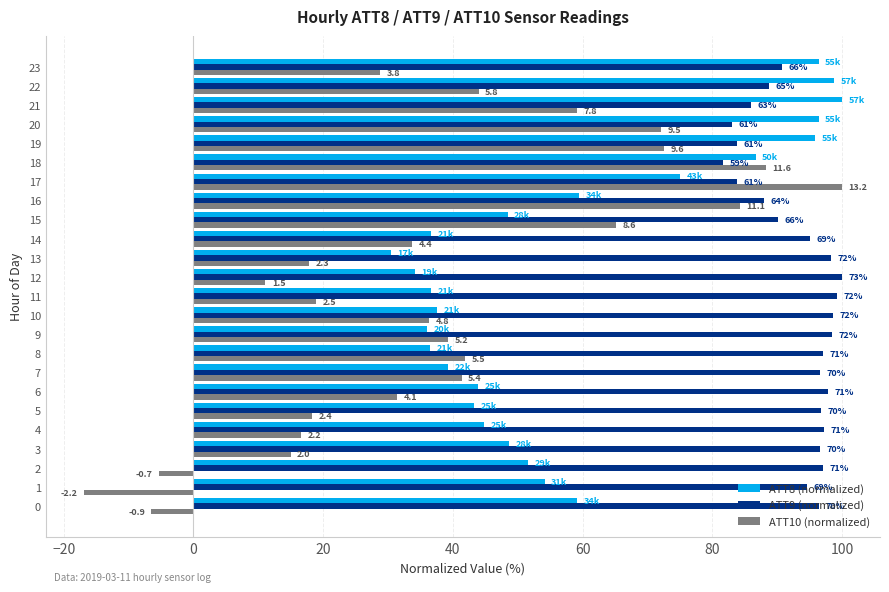

What are all the series names shown in the legend?

ATT8 (normalized), ATT9 (normalized), ATT10 (normalized)